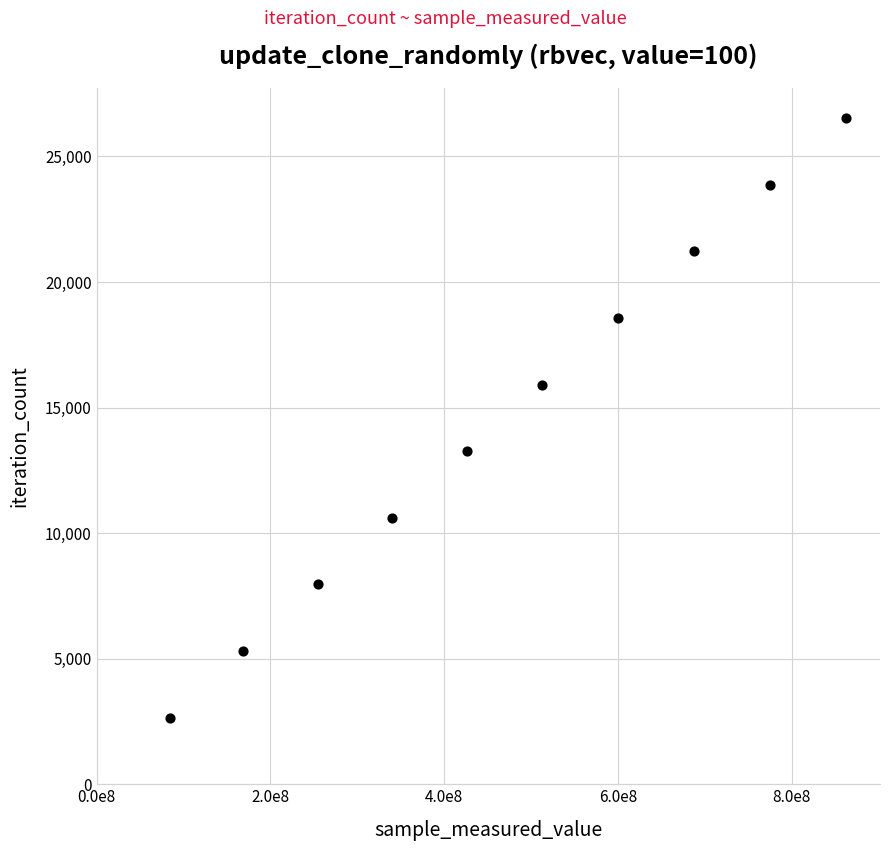

What is the average Y value?

14586